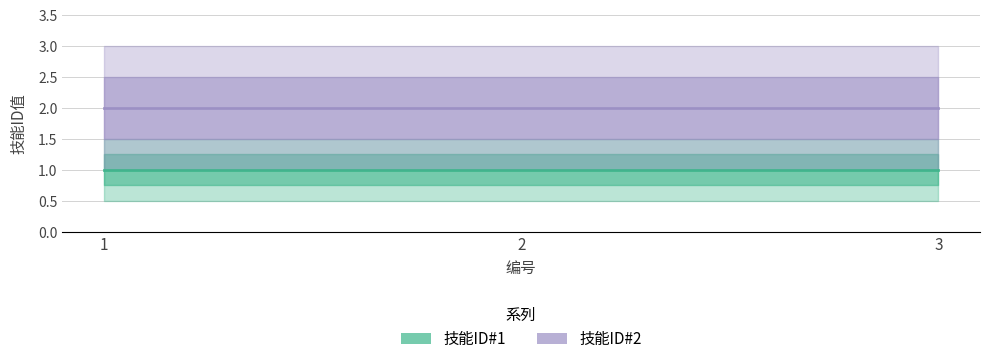

Between 2 and 3, which series saw the biggest shift?

技能ID#1